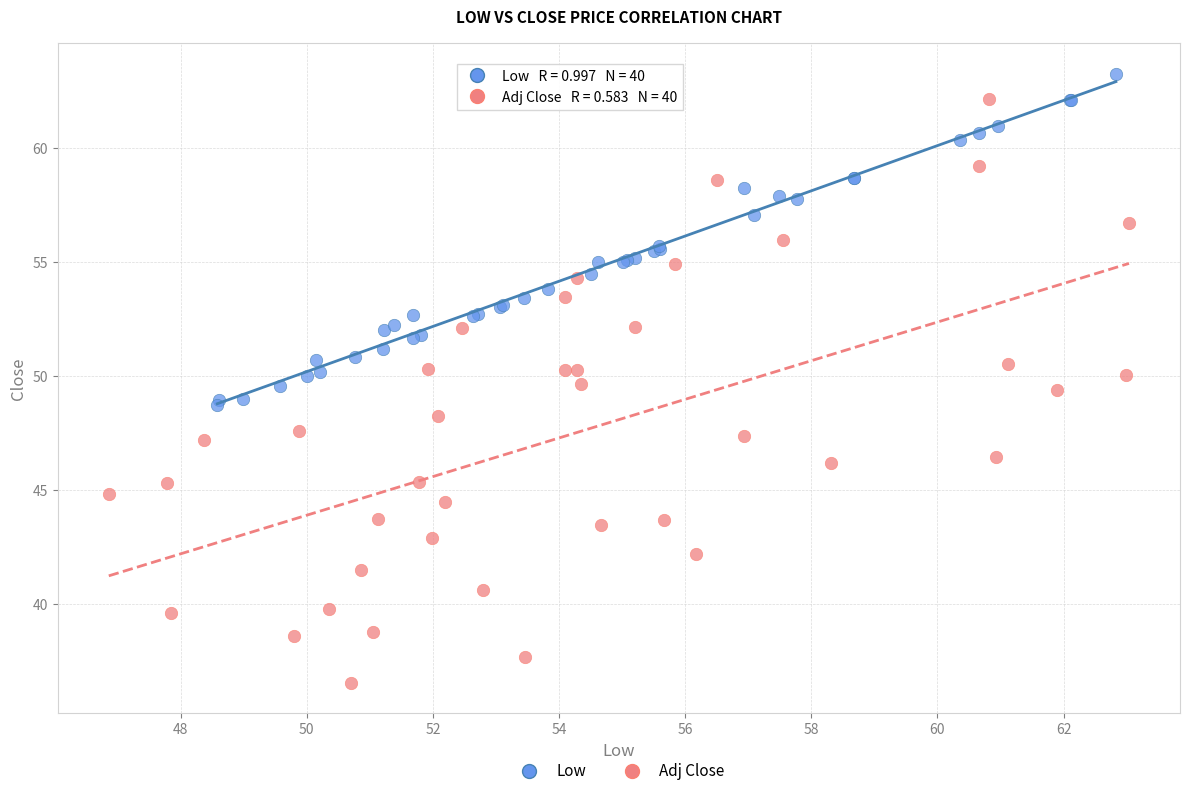

Which series contains the lowest Y value?

Adj Close